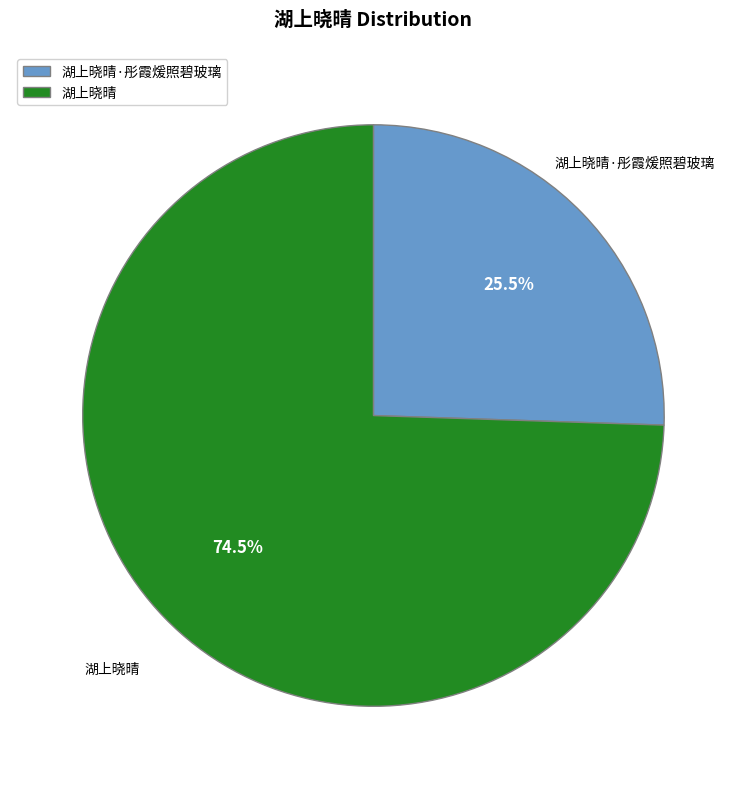

Which slice is the smallest?

湖上晓晴·彤霞煖照碧玻璃